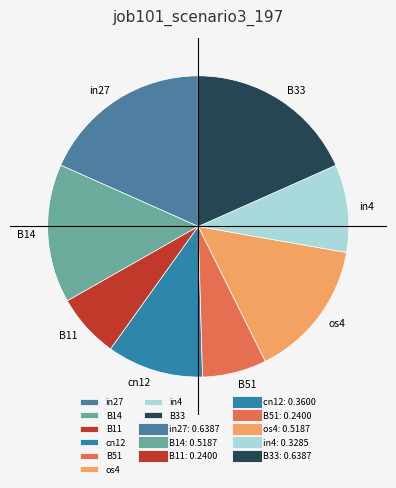

Combined, do B11 and in4 account for over 50%?

No